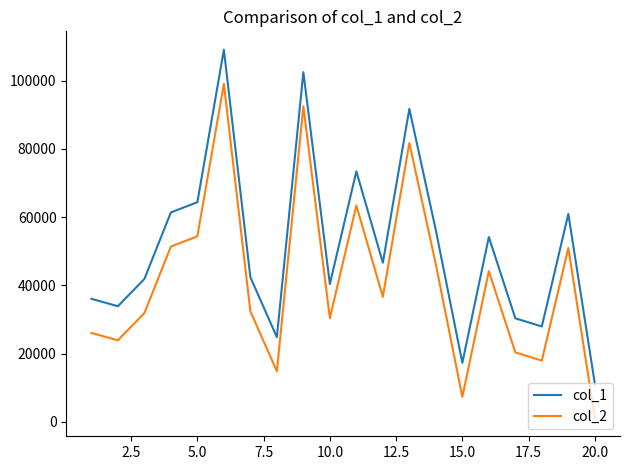

What is the sum of all col_1 values?

1026218